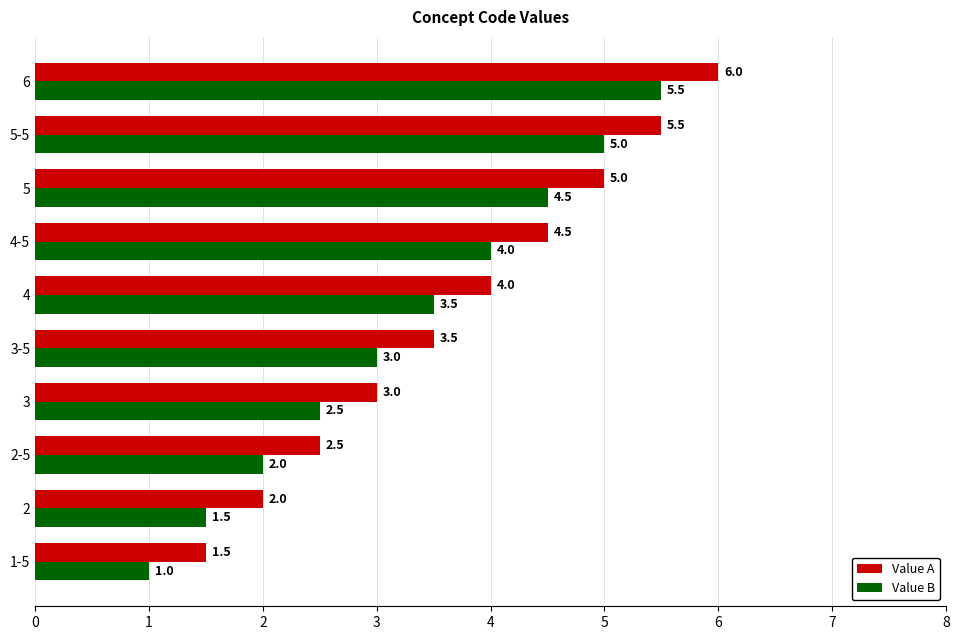

What is the difference between the Value B values at 1-5 and 5-5?

4.0